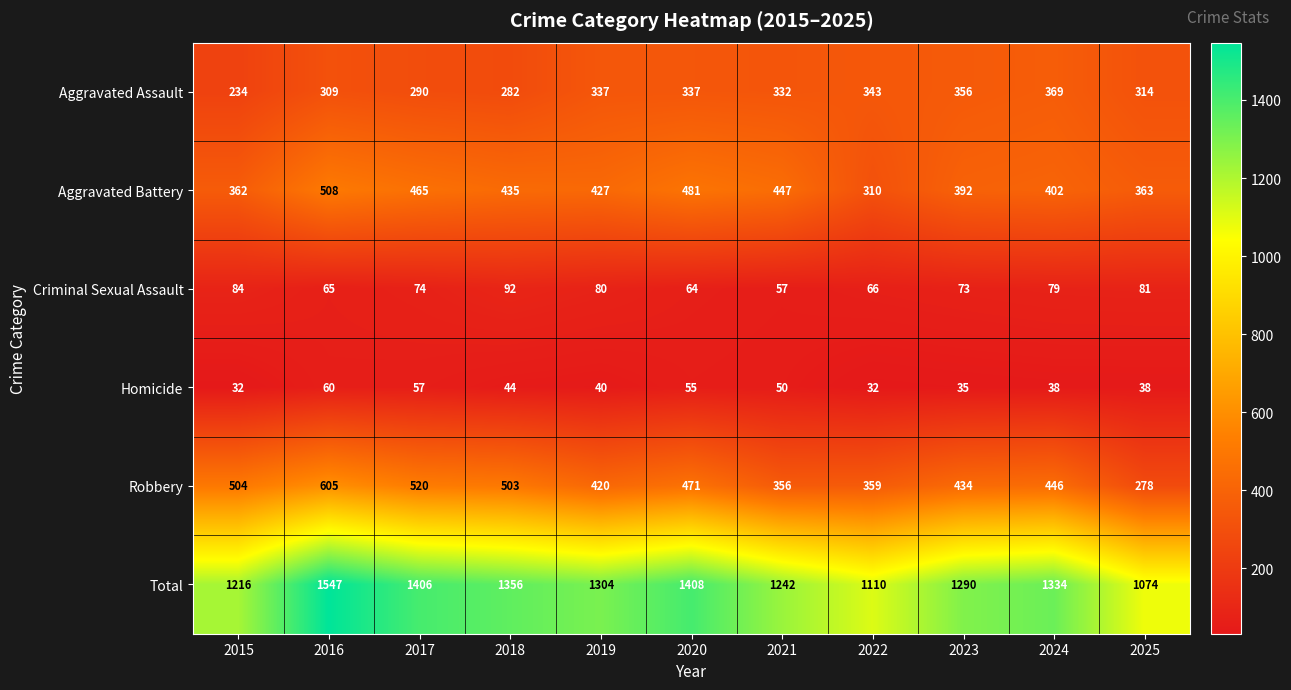

What is the lowest value of the Robbery series?

278